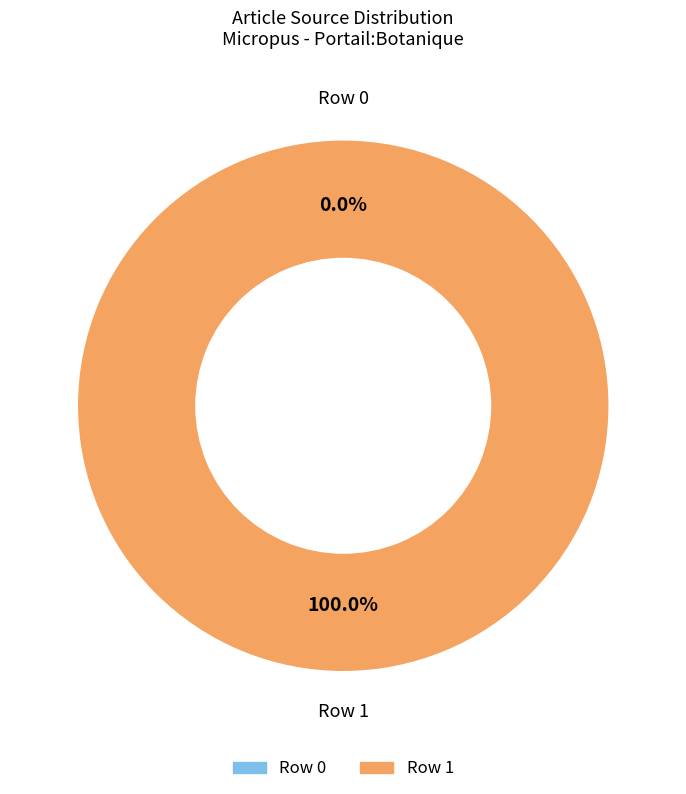

What portion of the pie excludes Row 0?

100.0%